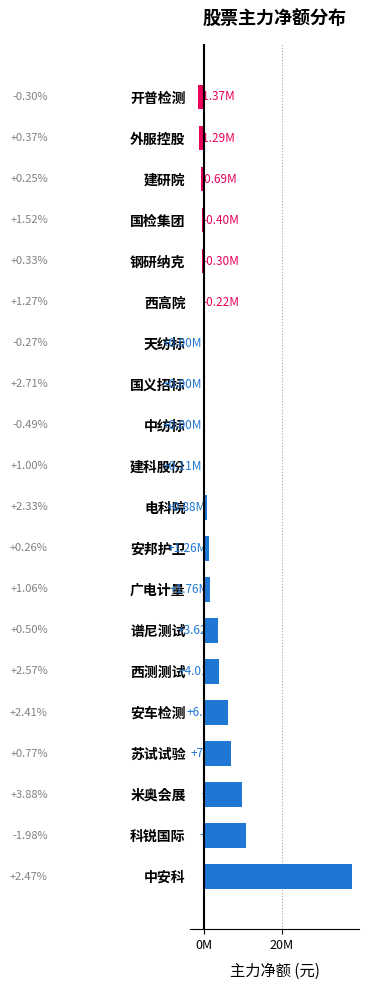

What is the difference between the maximum and minimum values?

39170973